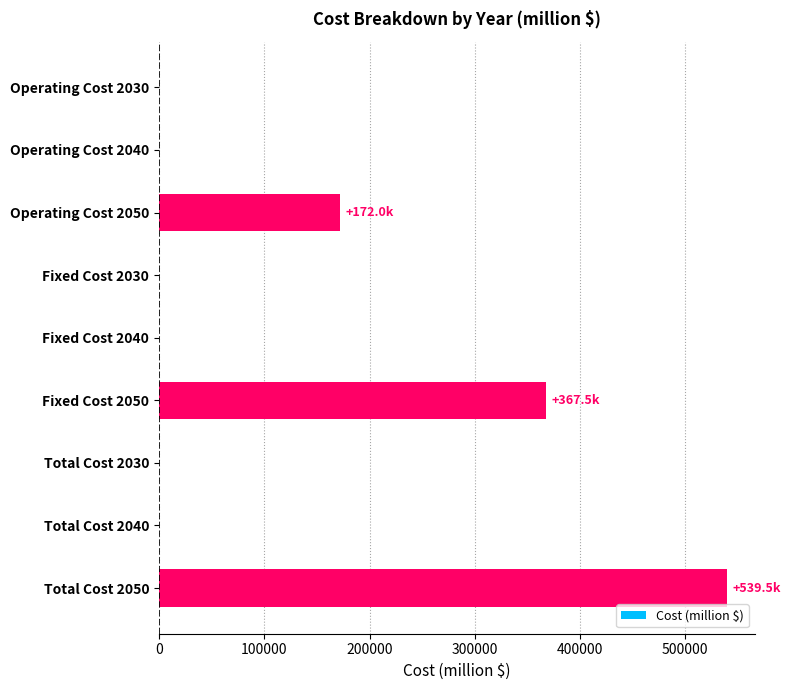

Is it true that the value at Fixed Cost 2030 is 0.0?

True